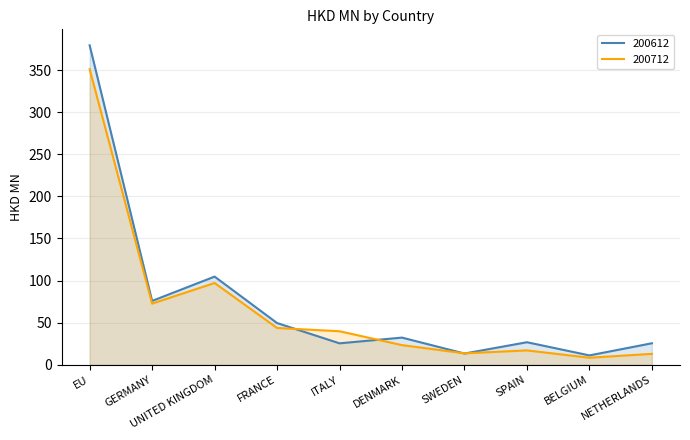

Where is the first local minimum for 200612?

GERMANY